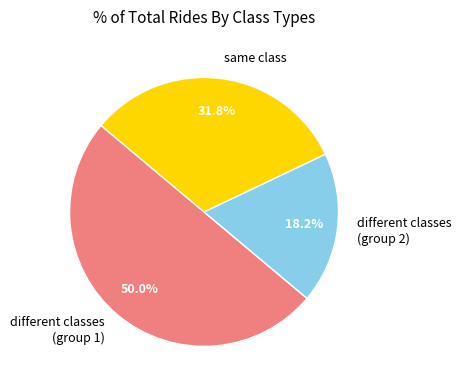

To the nearest percent, what portion does same class represent?

32%